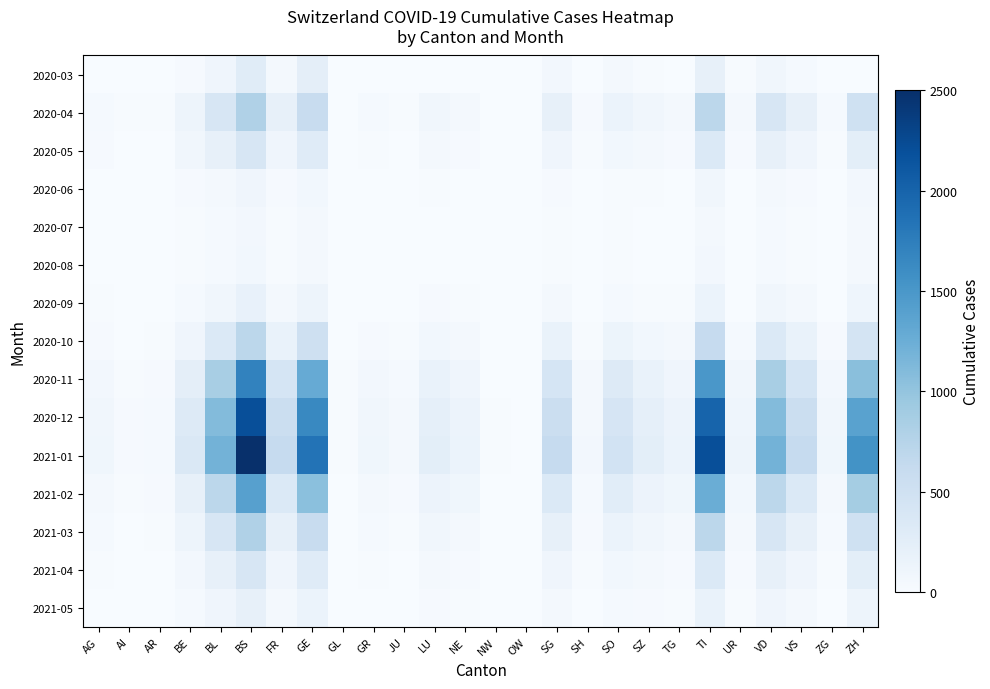

List the series in order of their peak value, lowest first.

2020-07, 2020-08, 2020-06, 2020-09, 2021-05, 2020-03, 2020-05, 2021-04, 2020-10, 2020-04, 2021-03, 2021-02, 2020-11, 2020-12, 2021-01